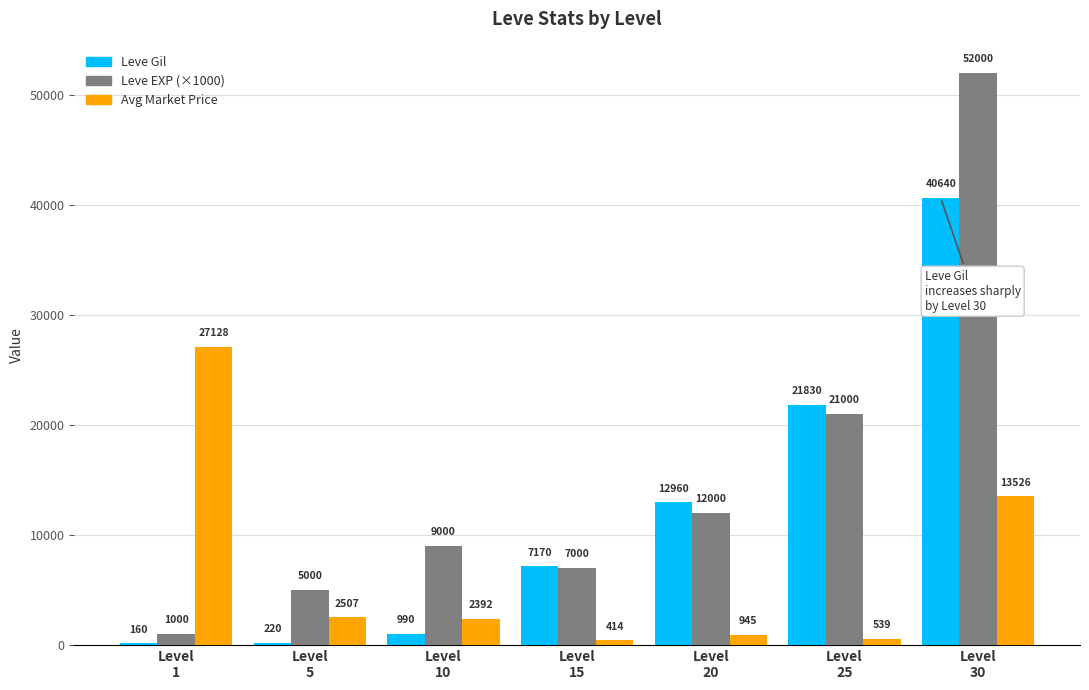

Is the value of Leve Gil at Level
20 greater than the value of Leve EXP (×1000) at Level
10?

Yes